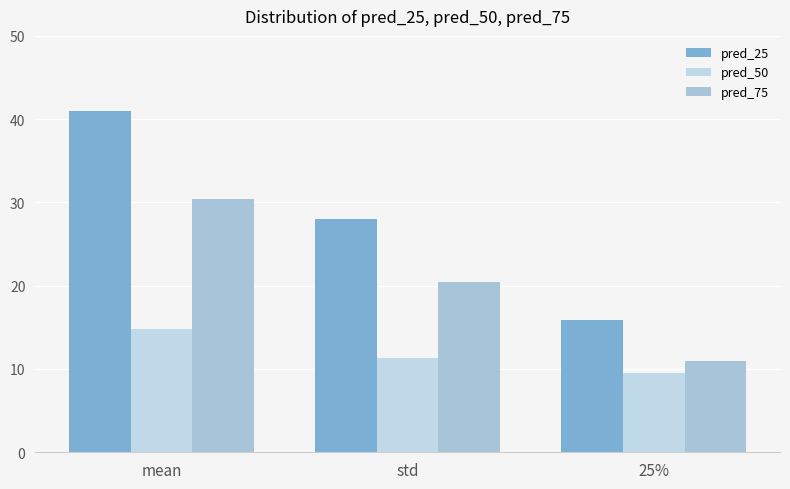

What is the total value across all series at 25%?

36.4